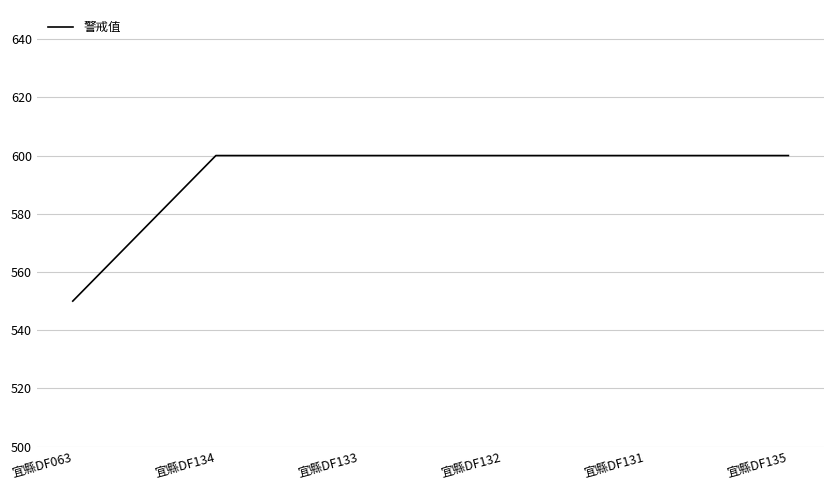

What position from the right is 宜縣DF134?

5